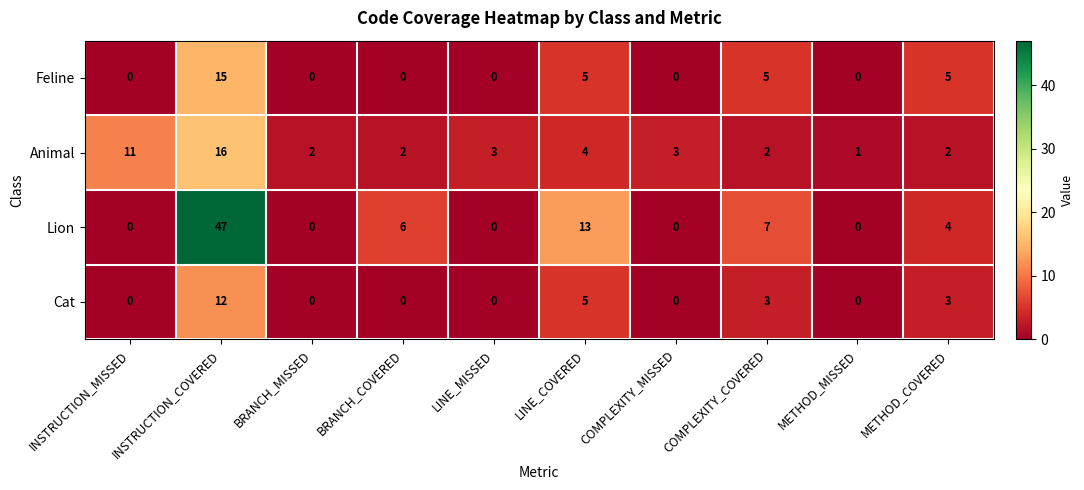

How many Cat values are between 0 and 3?

8